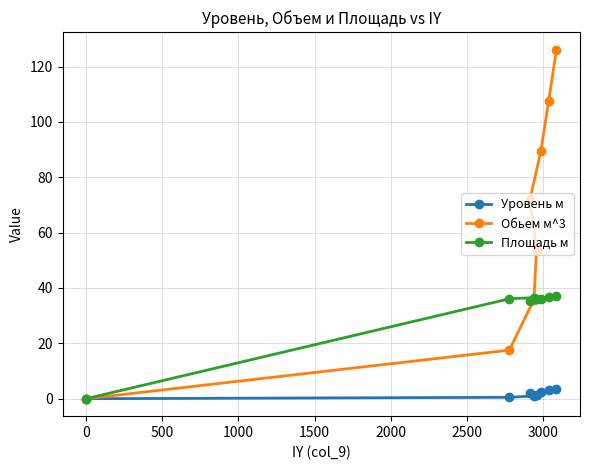

Which series has the largest total across all categories?

Обьем м^3